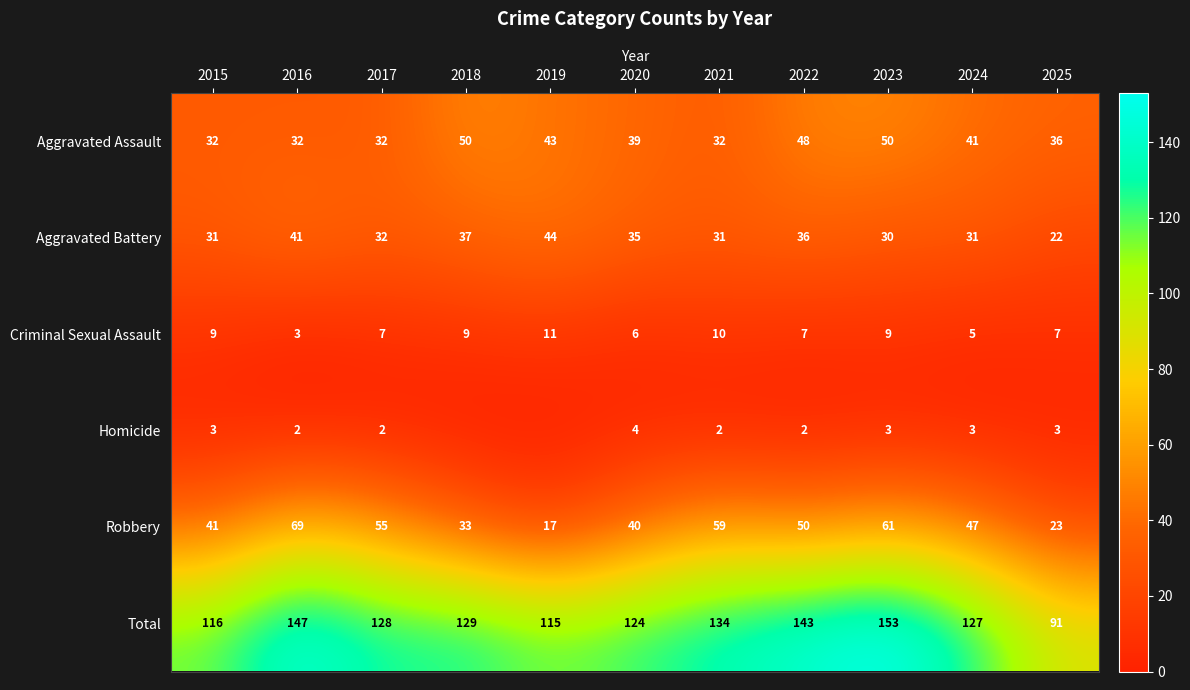

Between 2022 and 2017, which is larger?

2022